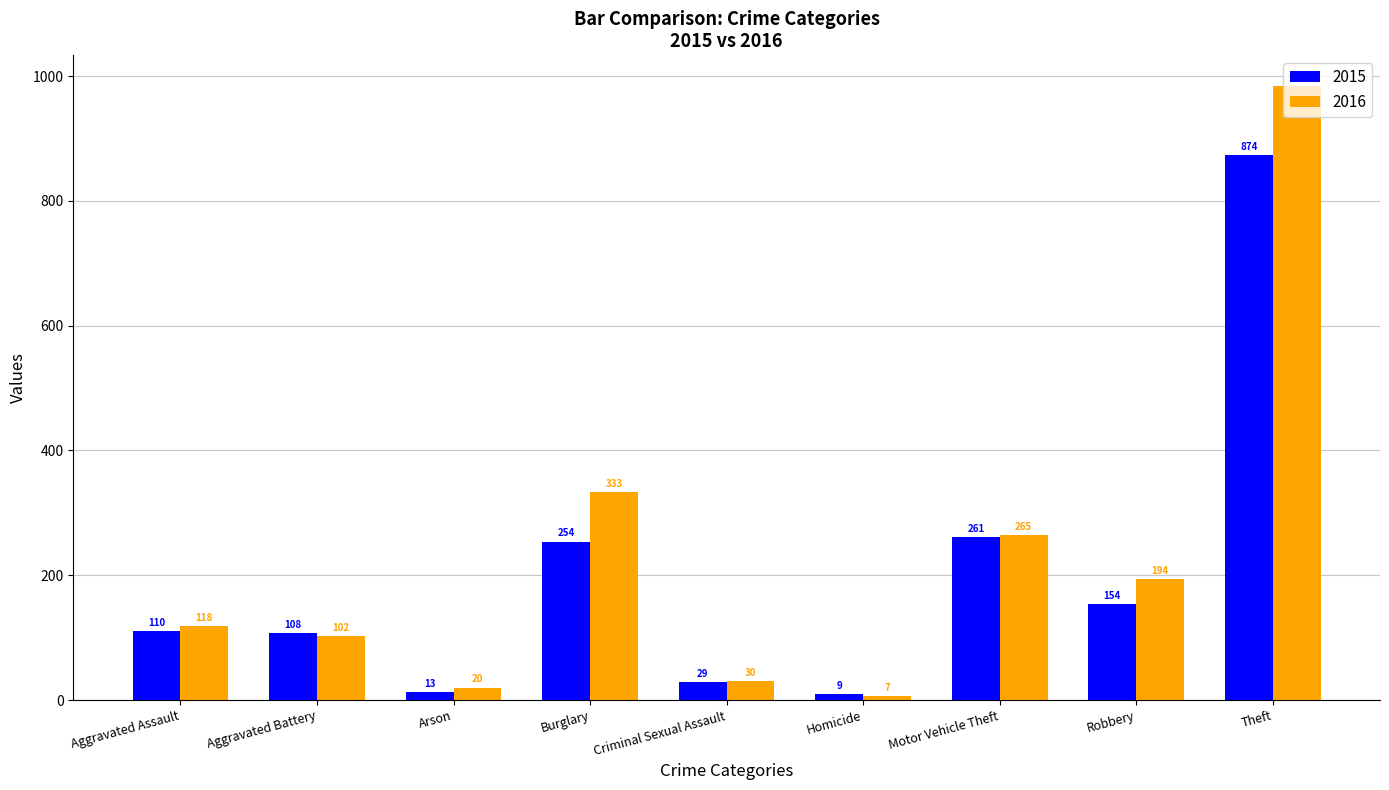

How many values in the 2015 series are below 110?

4